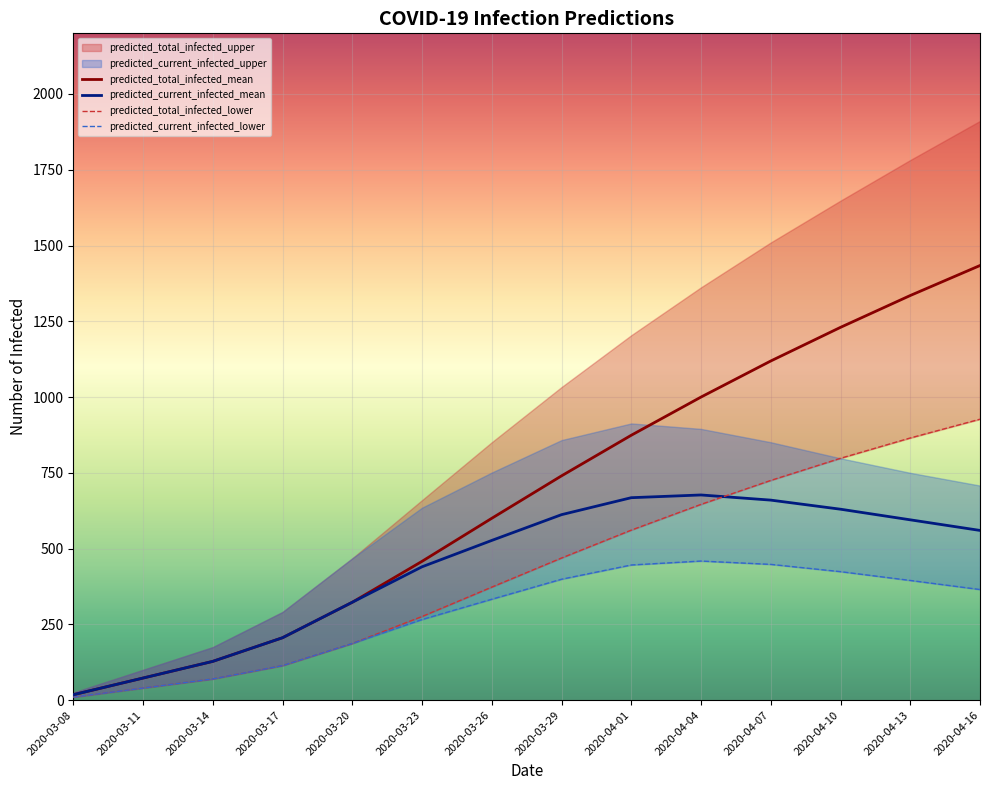

What is the sum of the predicted_current_infected_mean values at 2020-03-14 and 2020-04-16?

688